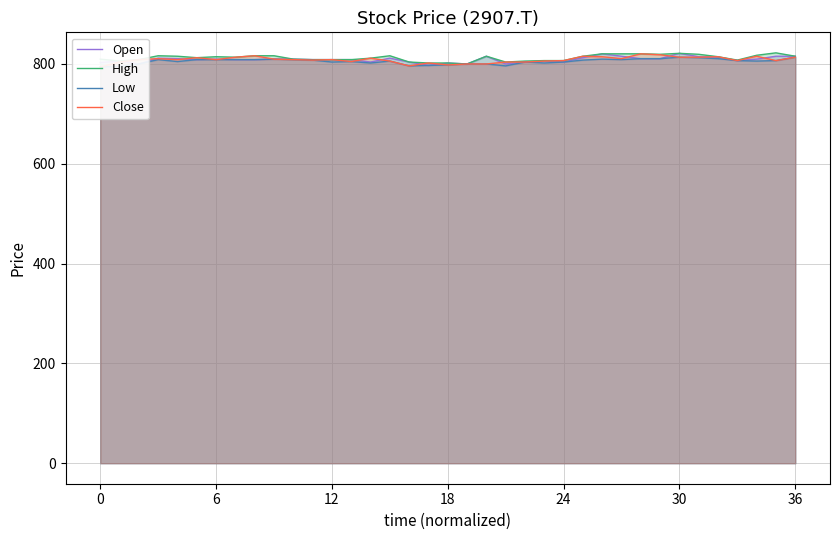

Which series has the largest total across all categories?

High